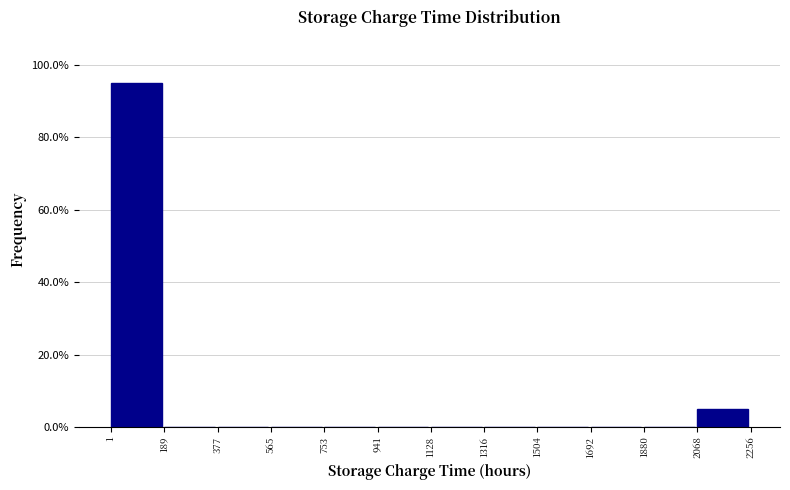

How tall is the bar that spans 1 to 189 on the x-axis? The values are not printed on the chart, so give them approximately, as read against the axis.

96